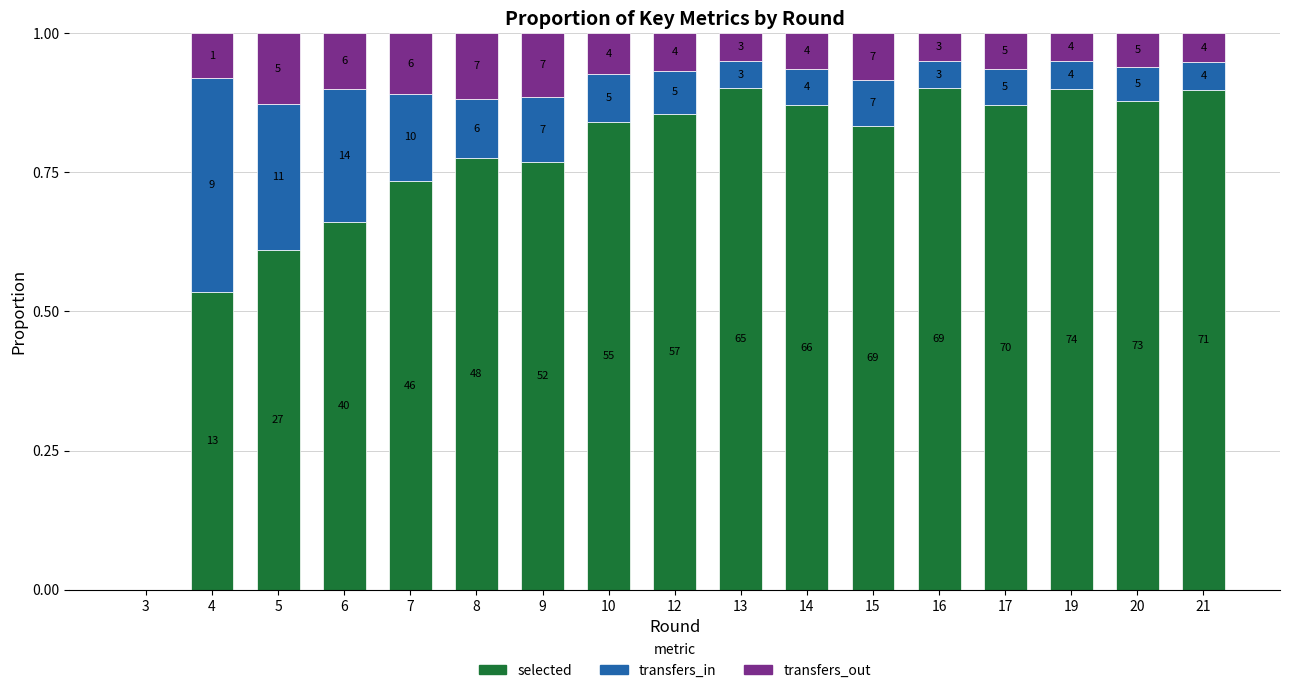

Where is transfers_in nearest to the value 0?

3